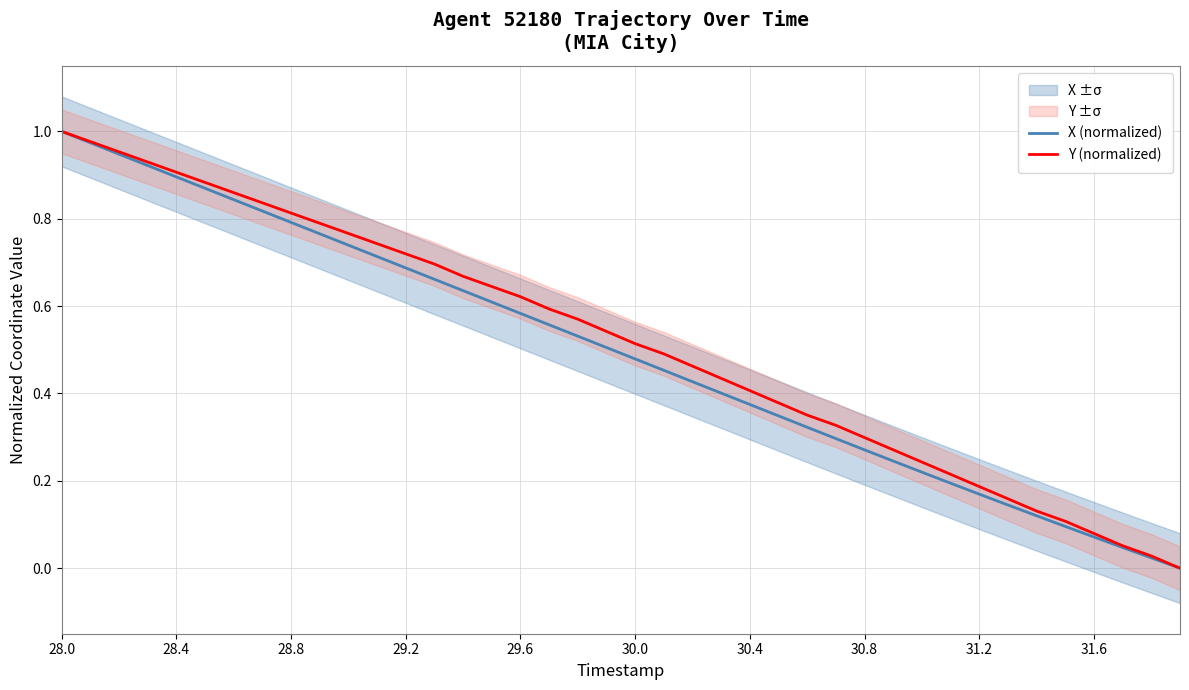

The value of Y (normalized) at 29.2 is 0.7. True or false?

True